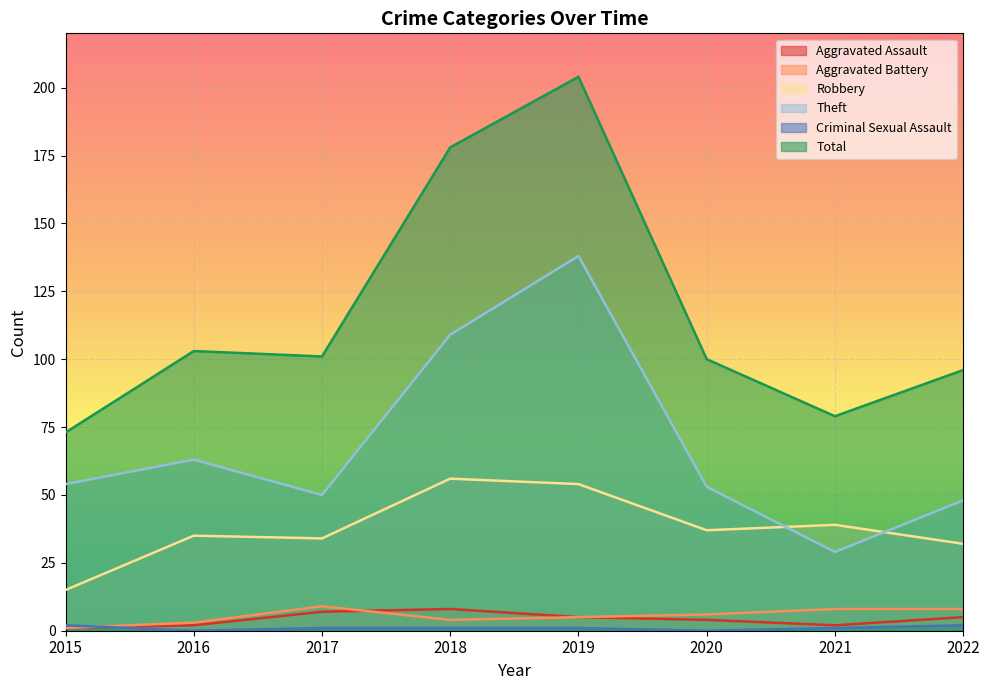

Where do Criminal Sexual Assault and Aggravated Battery first cross each other?

2015 and 2016